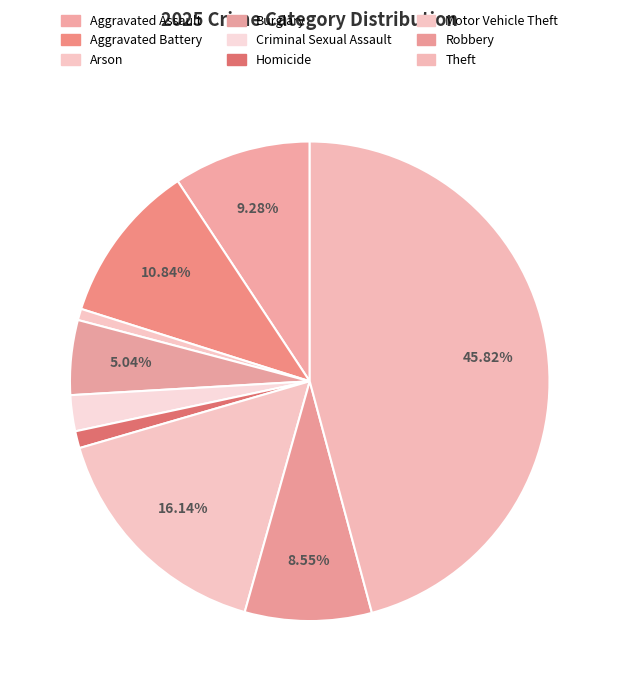

How much of the chart is everything except Robbery?

91.5%